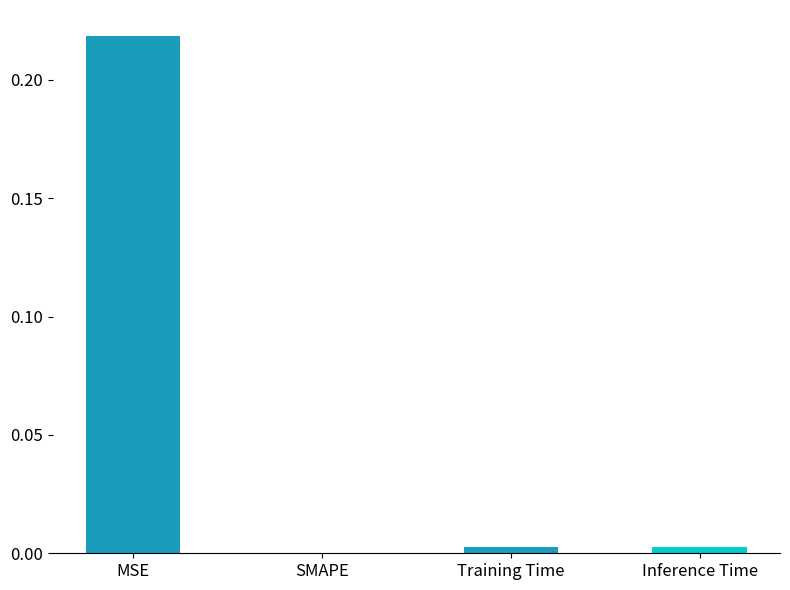

Which label corresponds to the largest value in the chart?

MSE